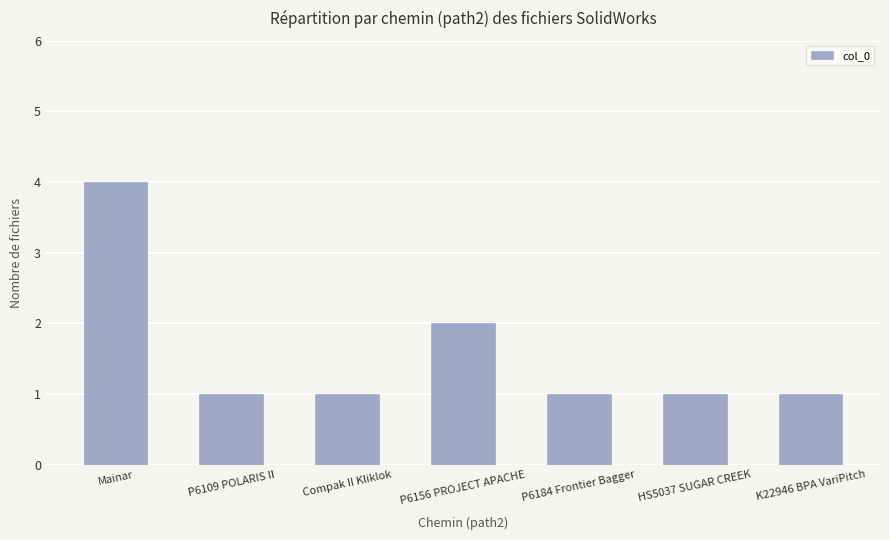

How many series are shown in this chart?

1